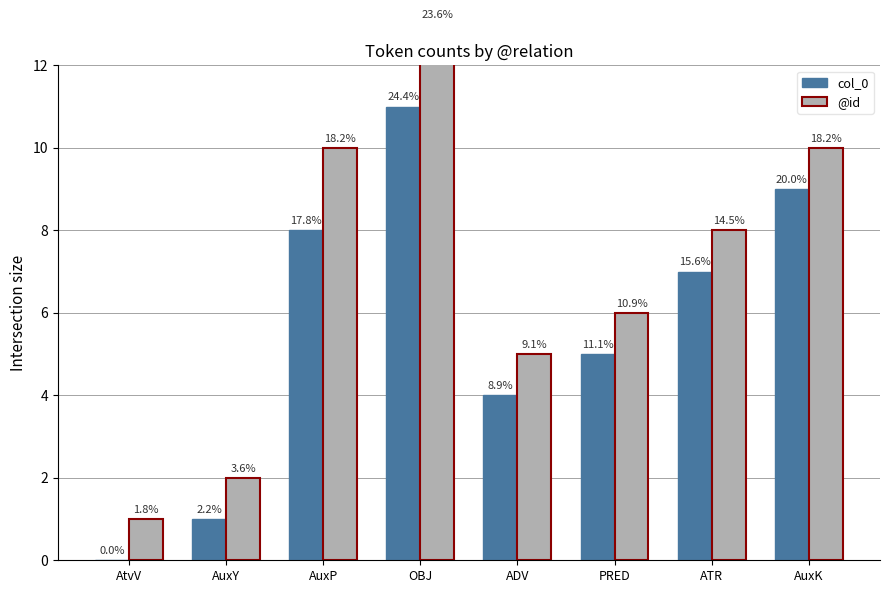

What is the sum of all @id values?

55